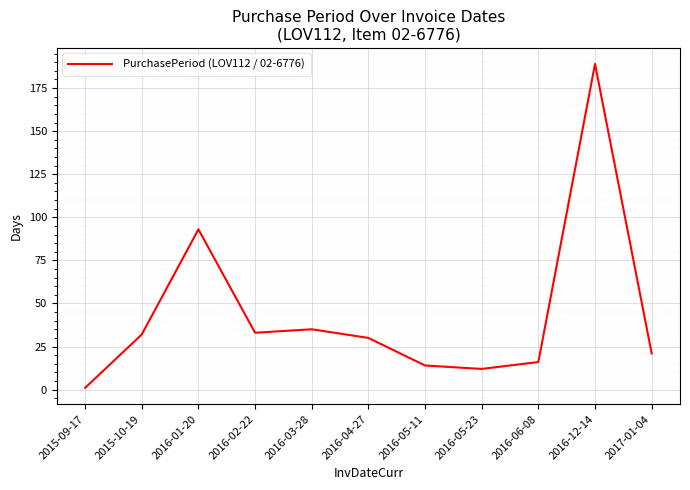

The value at 2016-05-23 is 5. True or false?

False